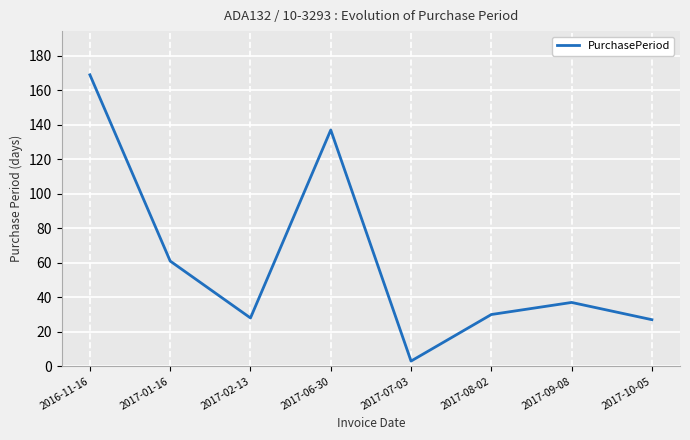

What is the change in value from 2017-01-16 to 2017-06-30?

+76